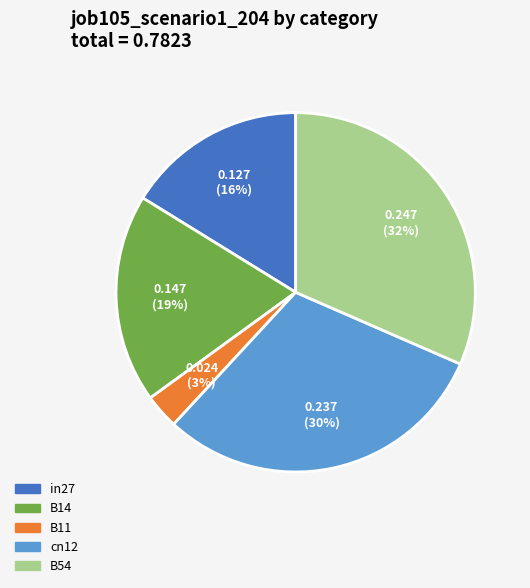

Rank the categories by value from lowest to highest.

B11, in27, B14, cn12, B54